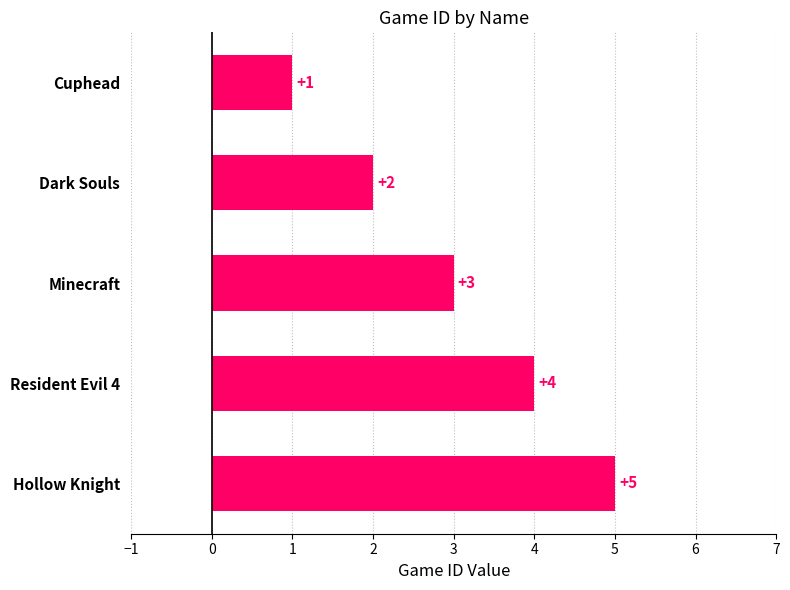

Is it true that the value at Resident Evil 4 is 4?

True